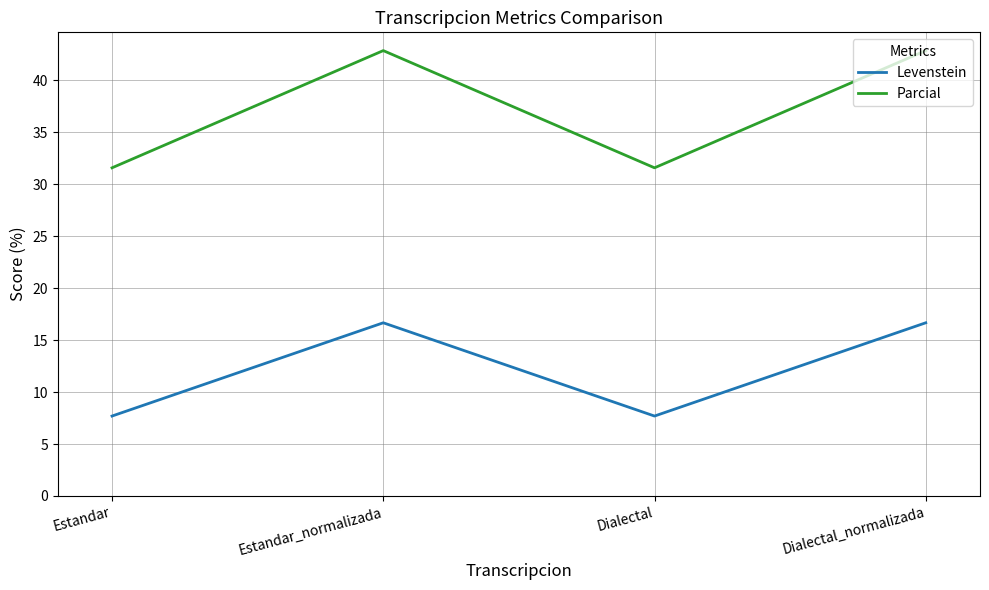

True or false: Parcial and Levenstein intersect in this chart.

False